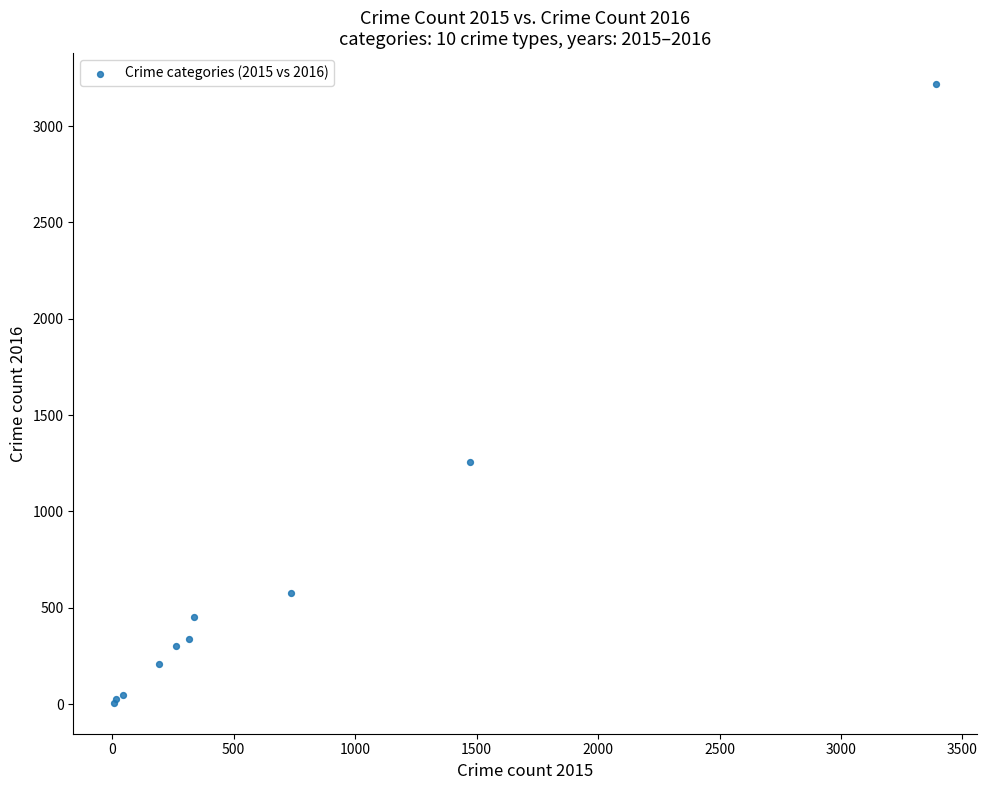

What Y value in the scatter plot is closest to 1612?

1259